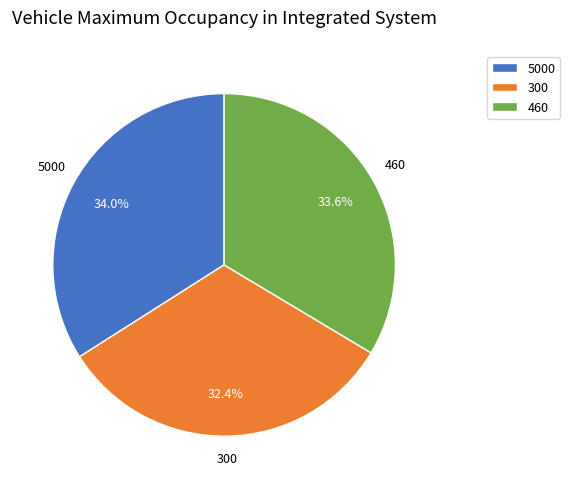

Is it true that 460 is 23% of the pie?

False